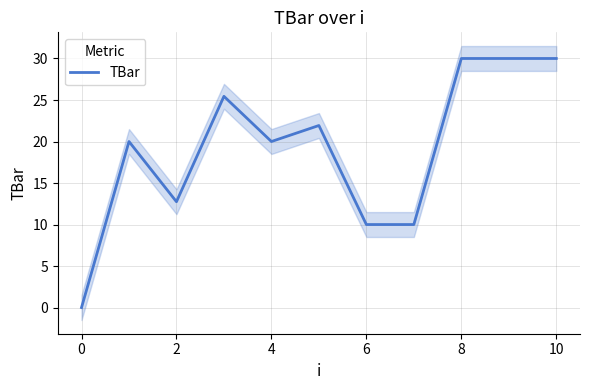

How many points are lower than both their immediate neighbors (excluding endpoints)?

2